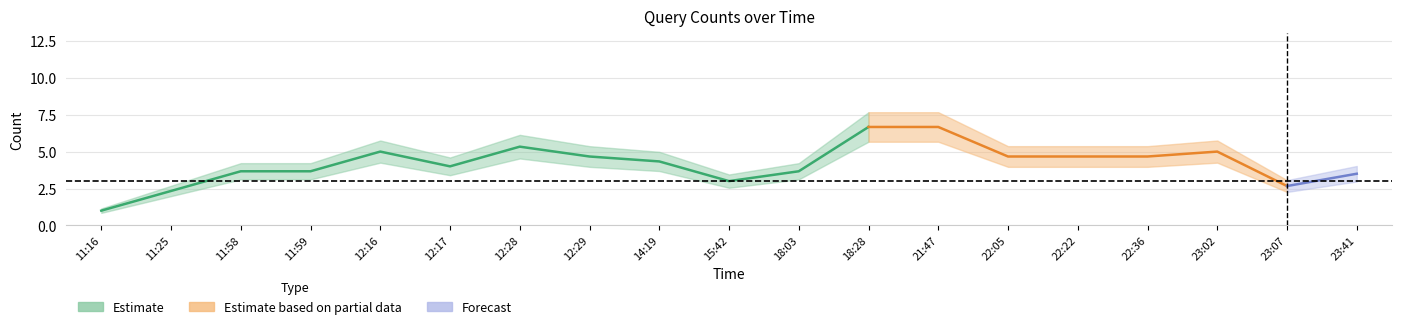

What position from the left is 2019-04-24 23:07?

18